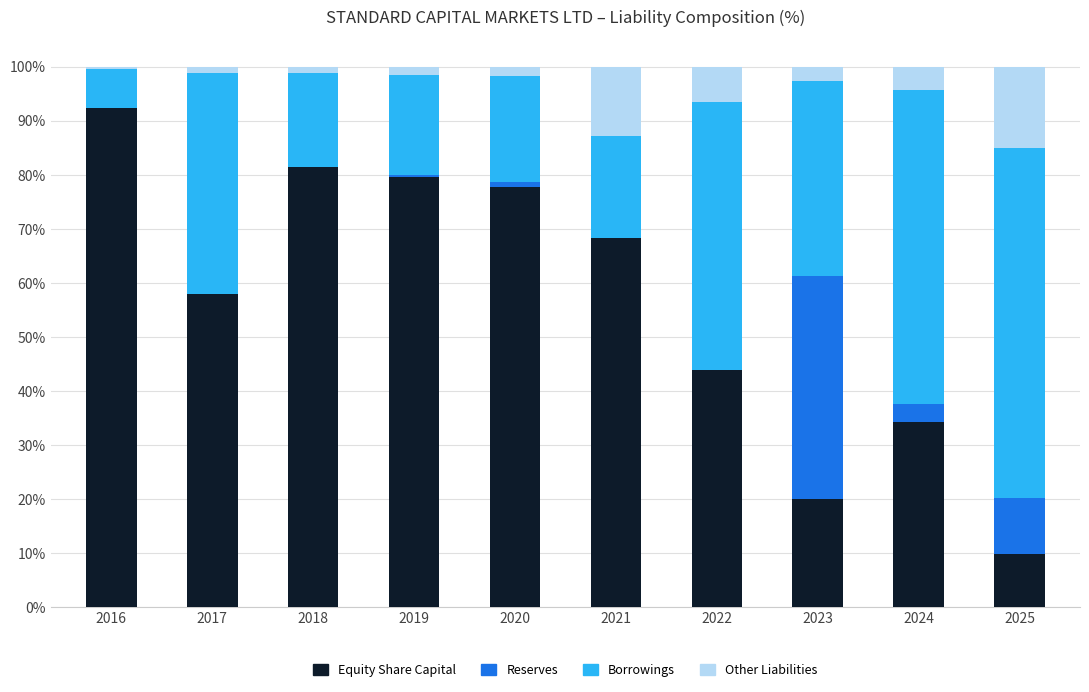

True or false: Equity Share Capital has a value of 92.4 at 2016.

True